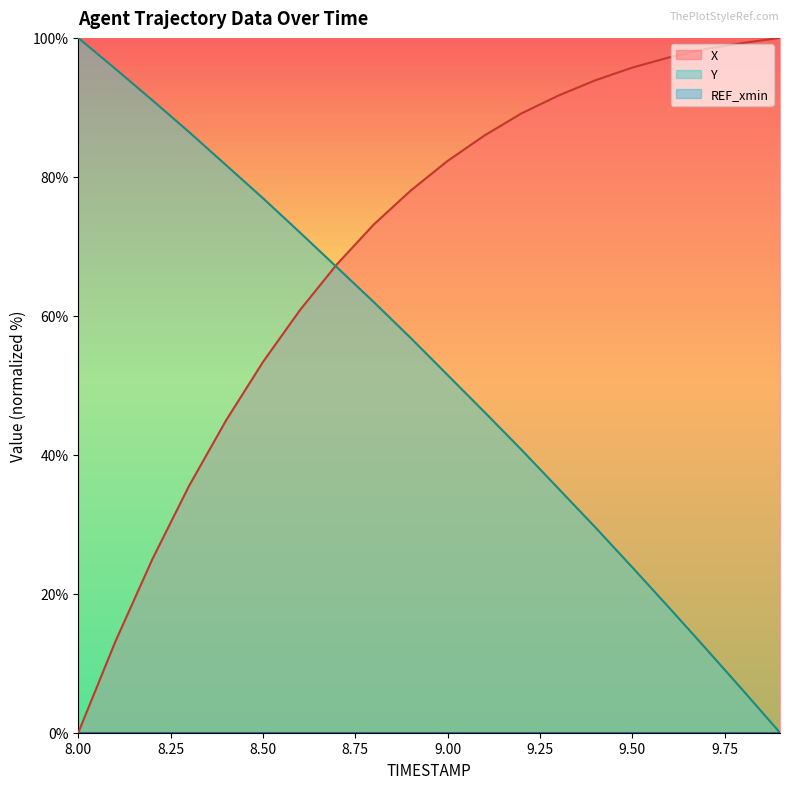

Is it true that X (line) equals 0.0 at 8.00?

True